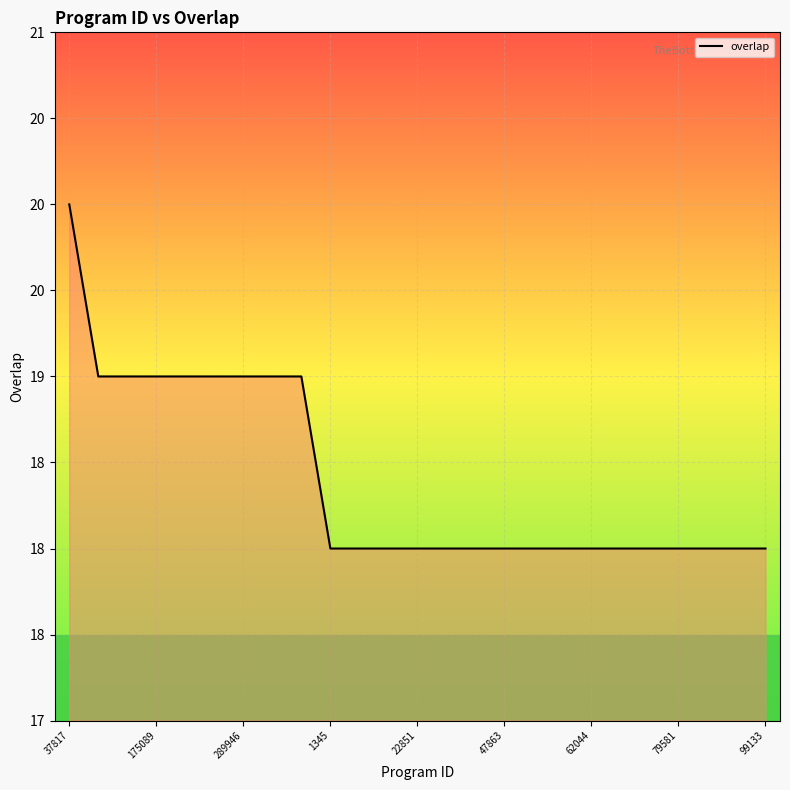

Does the chart have visible grid lines?

Yes